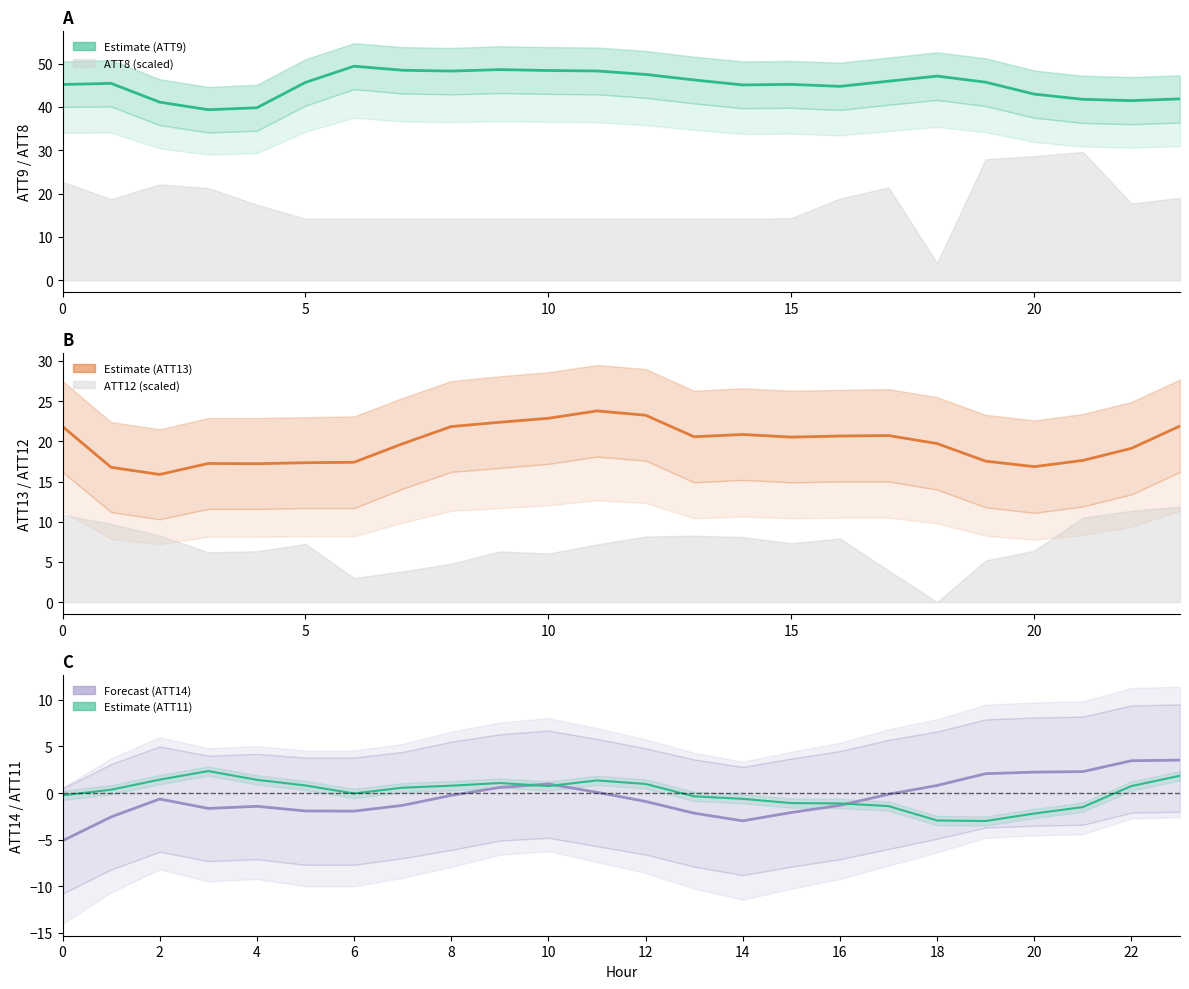

Is it true that ATT9 mean equals 64.2 at 20?

False